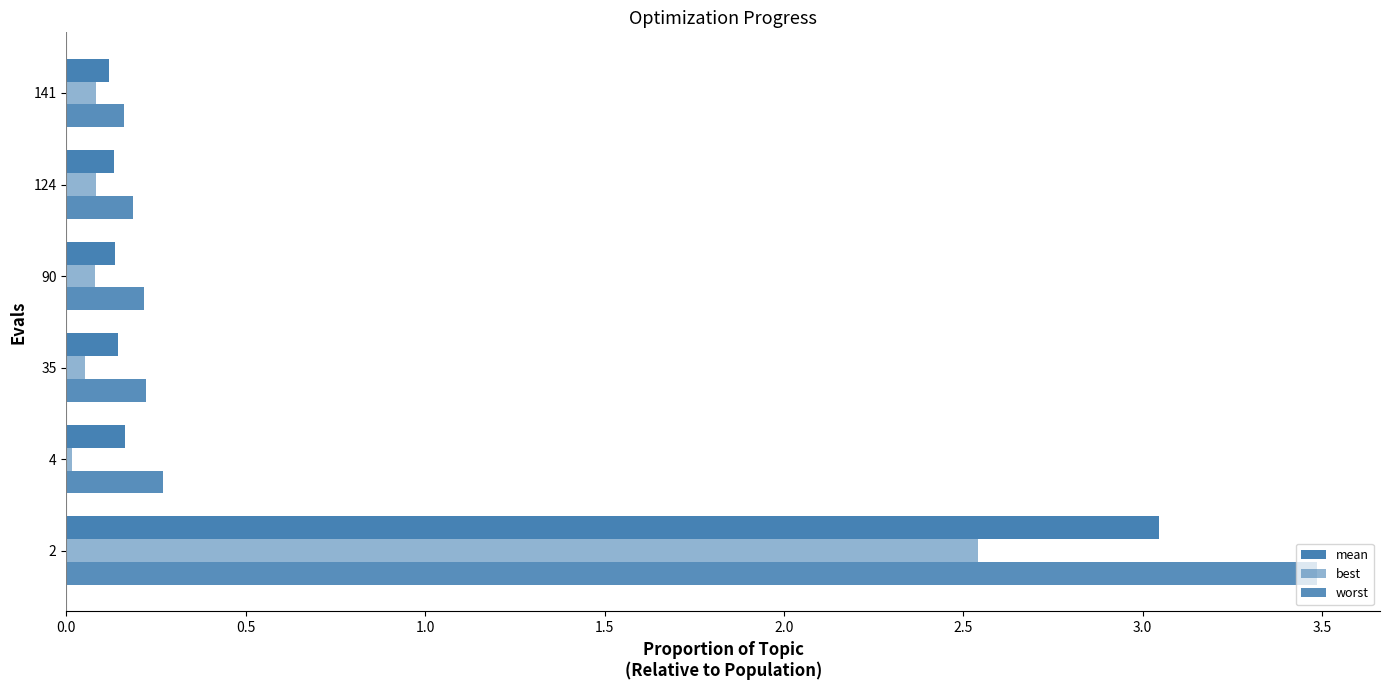

Count the number of categories in the chart.

6